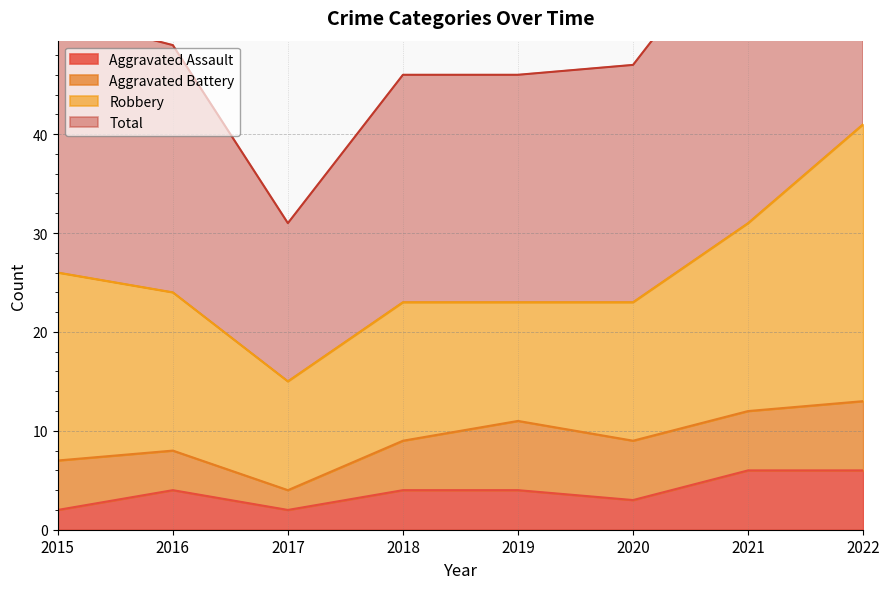

What is the smallest value displayed?

2